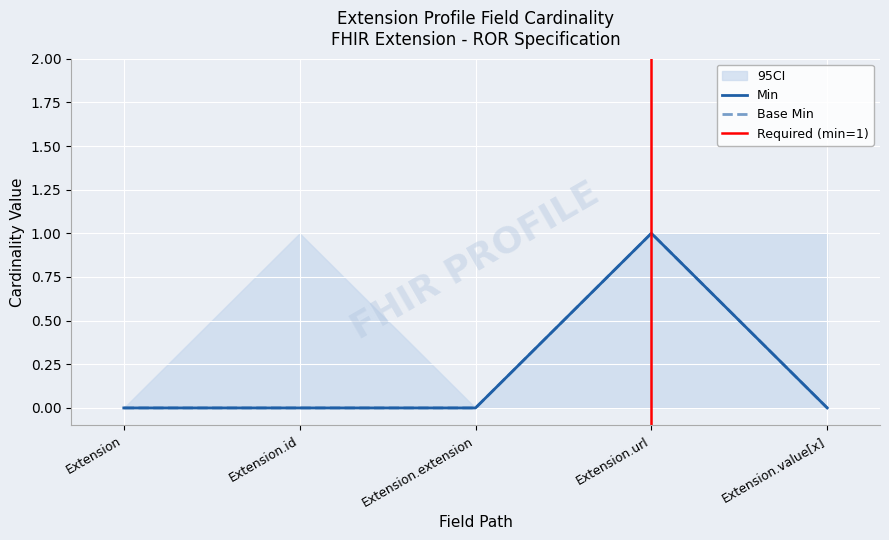

List the labels in order of Min value, smallest first.

Extension, Extension.id, Extension.extension, Extension.value[x], Extension.url